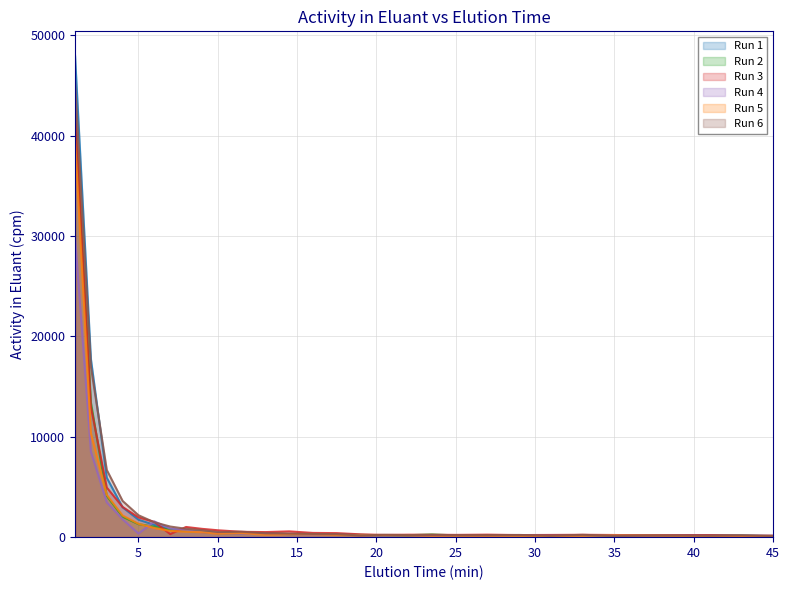

Reading left to right, transcribe all the data shown in this chart.

Run 1: 1=47976.6	2=17743.6	3=5925.0	4=2974.6	5=1741.0	6=1226.1	7=815.2	8=650.5	9=527.6	10=388.2	11.5=369.6	13=349.5	14.5=301.9	16=288.0	17.5=235.3	19=220.7	20.5=167.9	22=175.9	23.5=165.1	25=143.0	27=180.4	29=167.1	31=174.5	33=188.2	35=160.4	37=164.5	39=175.2	41=177.7	43=165.0	45=137.1
Run 2: 1=42177.6	2=13410.5	3=4104.6	4=2033.4	5=1297.0	6=1041.0	7=718.9	8=616.6	9=513.3	10=410.2	11.5=421.1	13=429.6	14.5=302.1	16=320.5	17.5=291.4	19=230.4	20.5=194.0	22=194.1	23.5=272.1	25=178.1	27=183.3	29=170.3	31=178.6	33=178.7	35=163.4	37=143.7	39=149.6	41=150.5	43=142.5	45=88.8
Run 3: 1=42489.7	2=12981.4	3=4944.1	4=3005.1	5=1972.2	6=1521.9	7=301.9	8=1013.6	9=828.6	10=685.8	11.5=532.0	13=503.7	14.5=576.4	16=421.6	17.5=403.0	19=279.2	20.5=221.6	22=245.6	23.5=238.8	25=225.8	27=250.8	29=207.0	31=220.4	33=236.4	35=214.7	37=190.1	39=205.3	41=210.8	43=145.5	45=151.9
Run 4: 1=29940.6	2=8517.8	3=3472.0	4=1776.3	5=359.7	6=1566.4	7=857.0	8=684.6	9=486.7	10=412.0	11.5=352.0	13=341.5	14.5=288.6	16=241.2	17.5=239.6	19=207.2	20.5=166.8	22=196.9	23.5=154.4	25=149.1	27=132.9	29=173.1	31=146.8	33=164.2	35=178.2	37=132.6	39=146.5	41=131.9	43=130.3	45=100.2
Run 5: 1=39593.2	2=10341.4	3=4221.1	4=2157.5	5=1332.3	6=912.6	7=618.8	8=547.3	9=490.6	10=344.0	11.5=391.4	13=250.9	14.5=287.7	16=269.2	17.5=218.7	19=190.8	20.5=190.9	22=176.0	23.5=129.9	25=130.0	27=125.3	29=132.1	31=108.5	33=134.3	35=181.0	37=150.7	39=125.2	41=80.4	43=105.3	45=105.4
Run 6: 1=45339.6	2=16982.7	3=6701.0	4=3606.6	5=2182.5	6=1479.9	7=1058.7	8=833.7	9=707.8	10=511.1	11.5=545.6	13=380.5	14.5=360.0	16=319.0	17.5=294.1	19=168.6	20.5=237.3	22=203.3	23.5=211.6	25=194.5	27=192.7	29=220.3	31=141.4	33=232.9	35=131.4	37=158.1	39=162.3	41=145.1	43=180.9	45=107.6